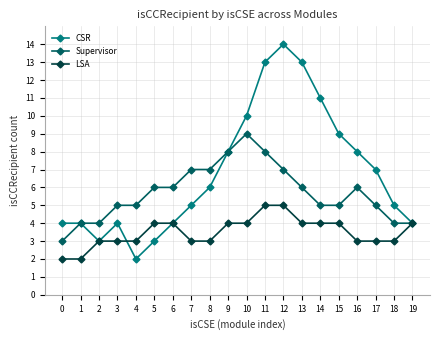

Which series has the largest range (max minus min)?

CSR